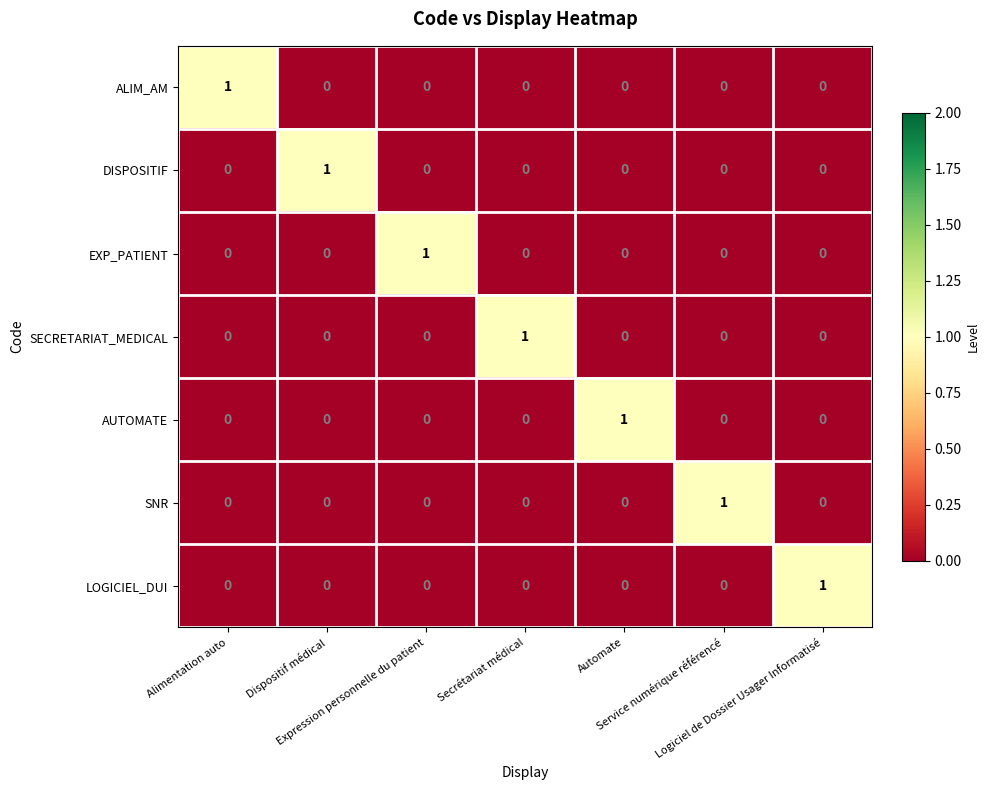

At how many categories does at least one series exceed 0?

7